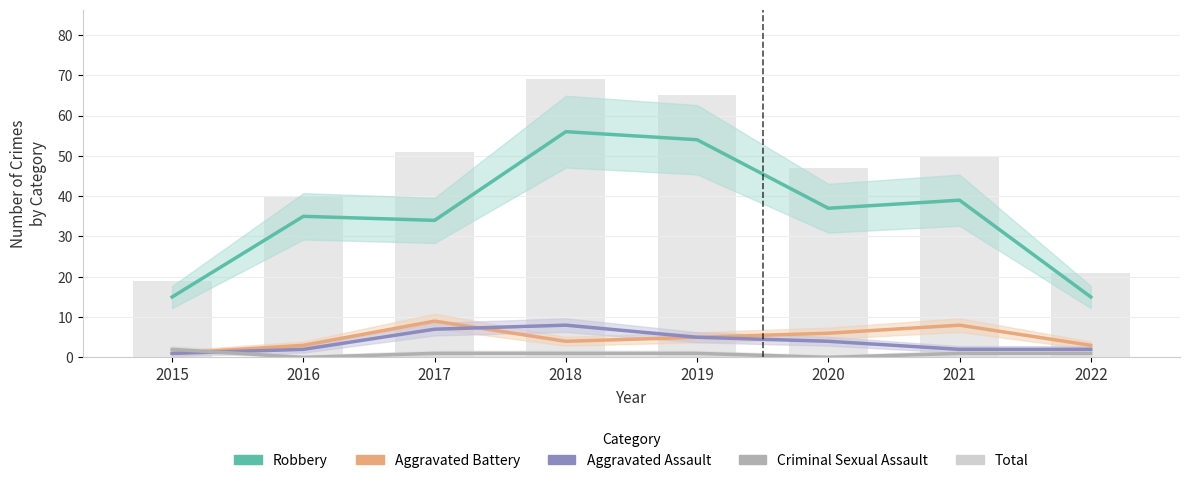

What is the value of the Criminal Sexual Assault bar at the 5th from the left?

1